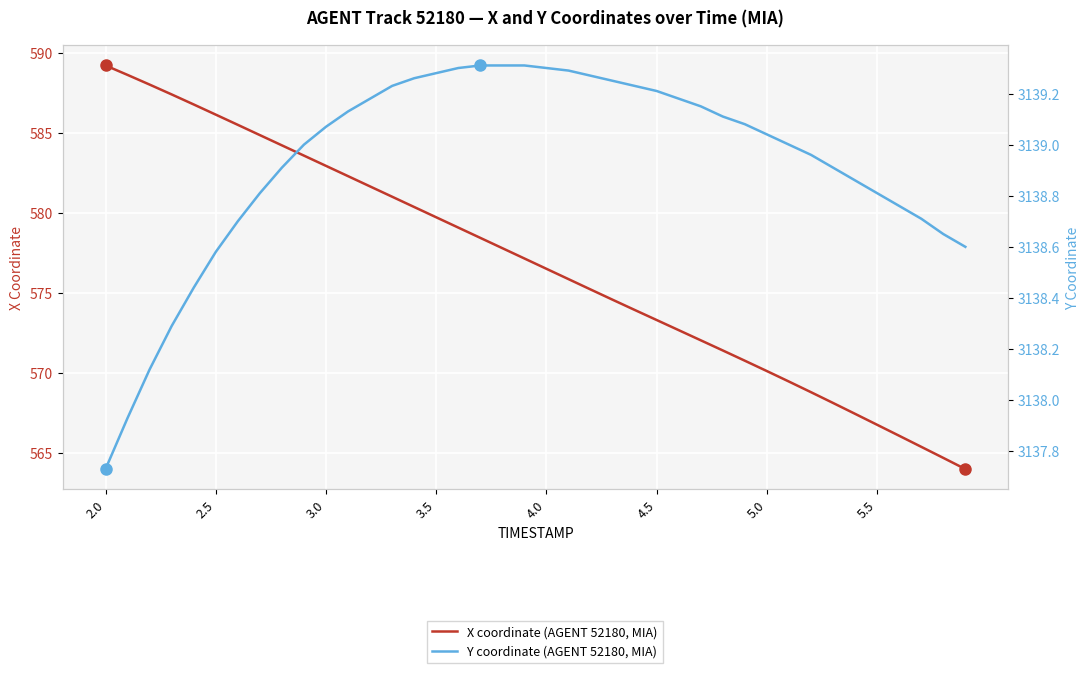

True or false: Y coordinate (AGENT 52180, MIA) and X coordinate (AGENT 52180, MIA) cross at least once.

False